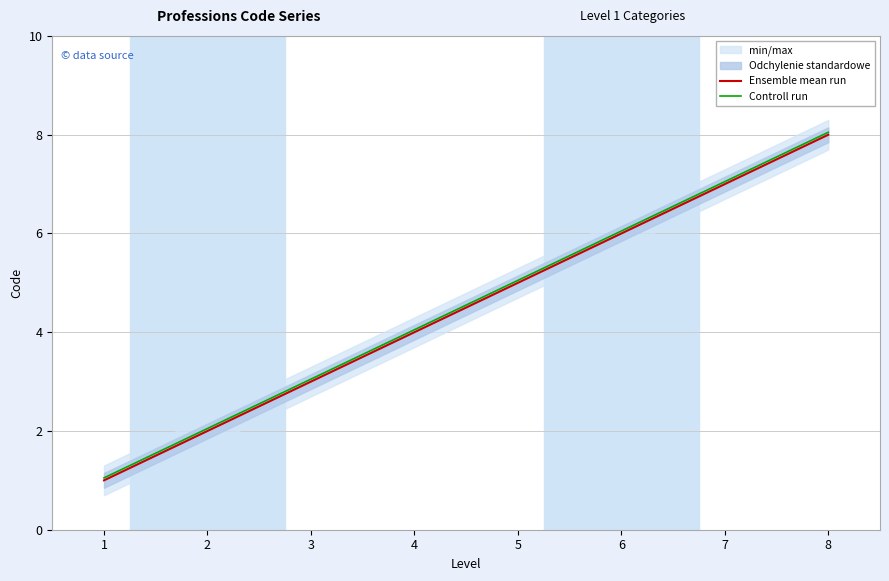

At how many categories does at least one series exceed 6?

3